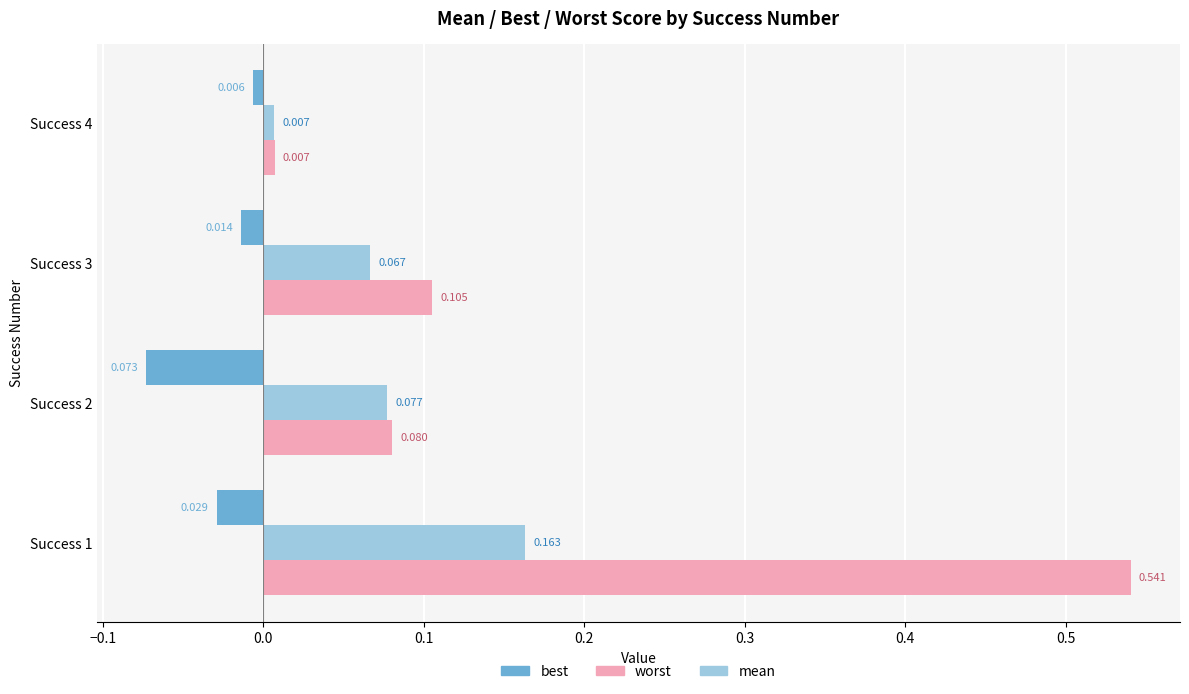

Between Success 1 and Success 3, which series saw the biggest shift?

worst